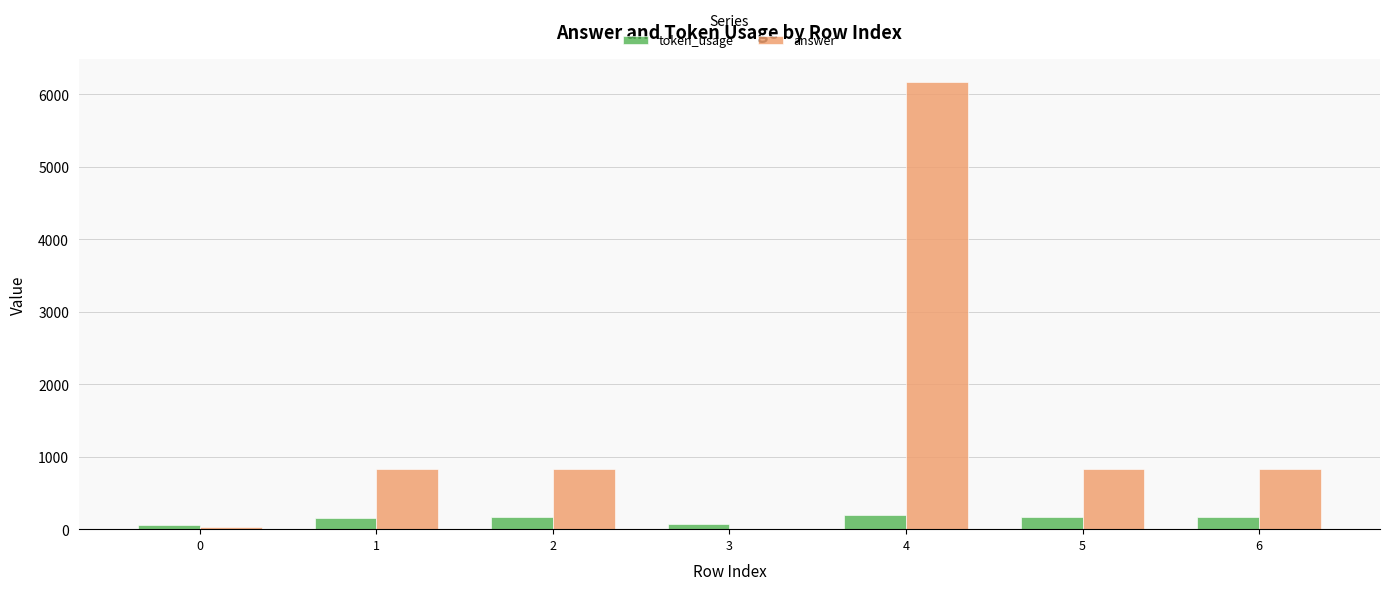

What is the total value across all series at 1?

987.0